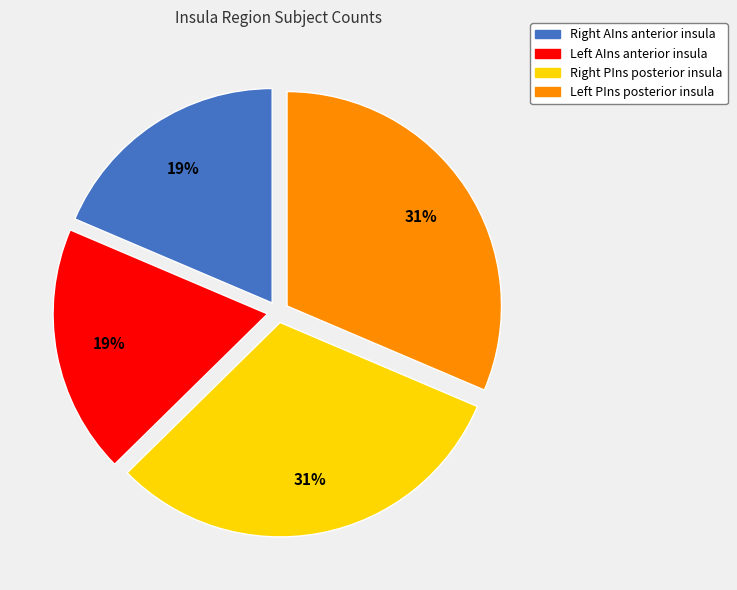

Is there any slice that represents more than half of the pie?

No